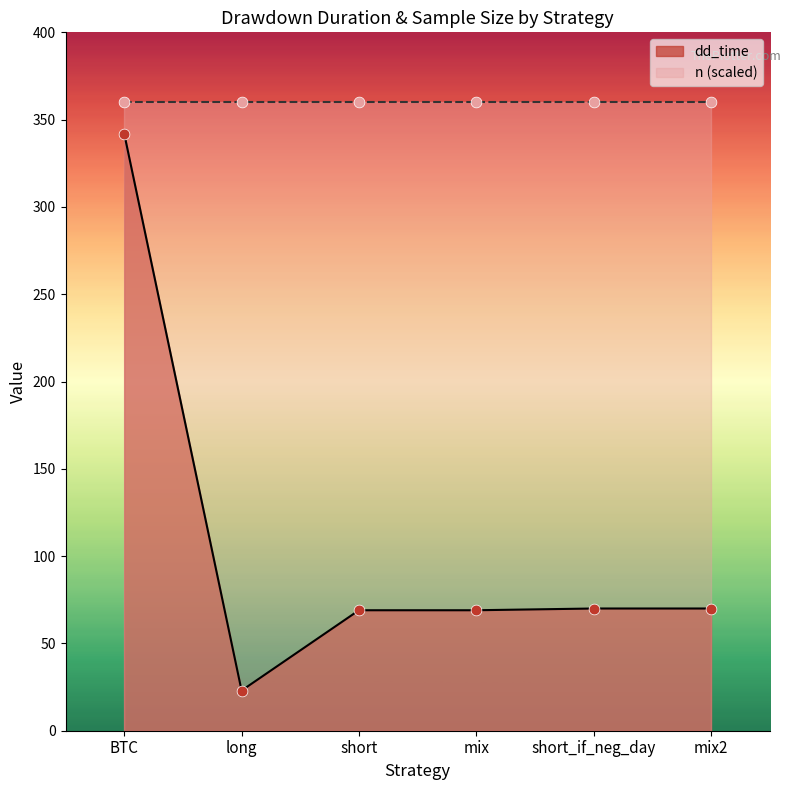

Between short and short_if_neg_day, which is larger?

short_if_neg_day